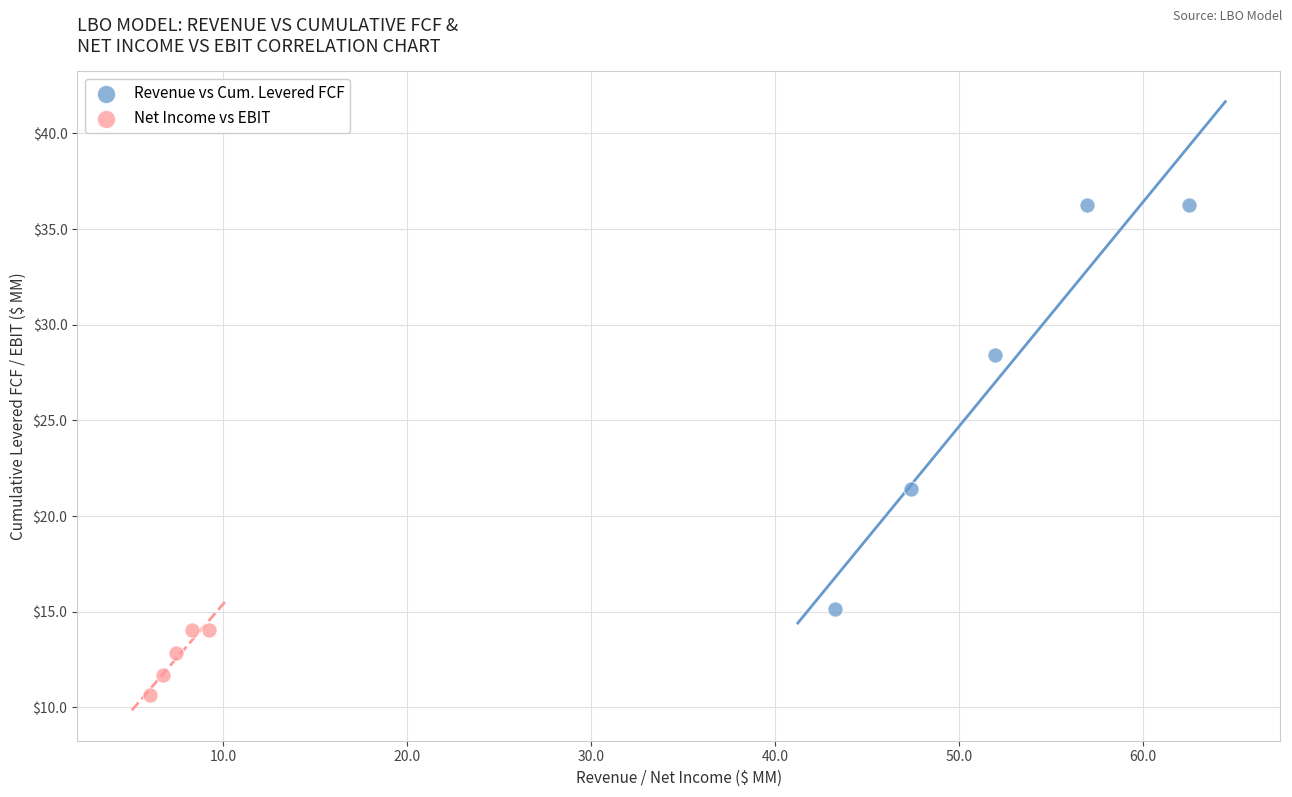

Which series contains the highest Y value?

Revenue vs Cum. Levered FCF